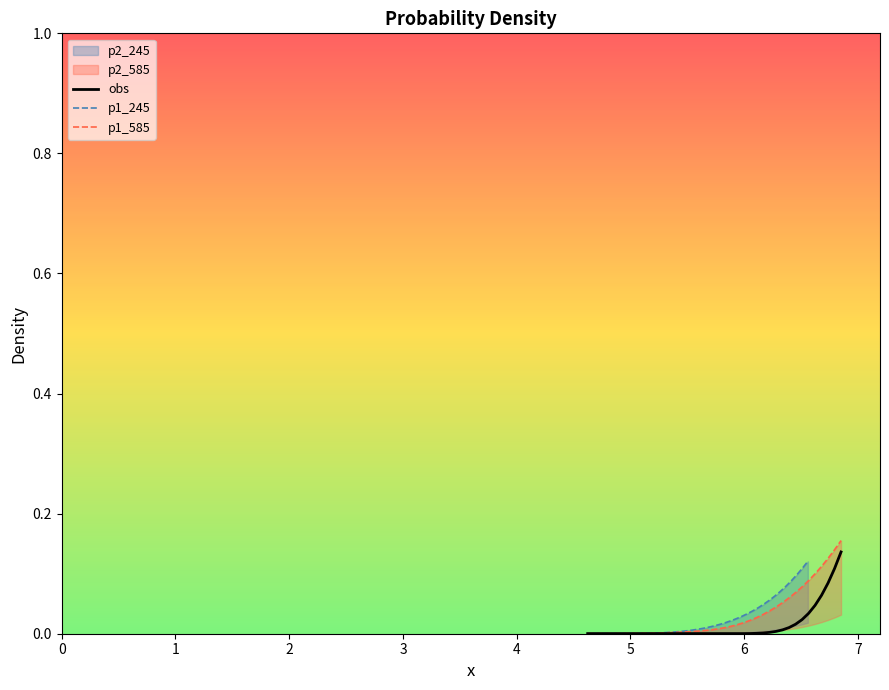

Is it true that obs equals 0.0 at 22?

False